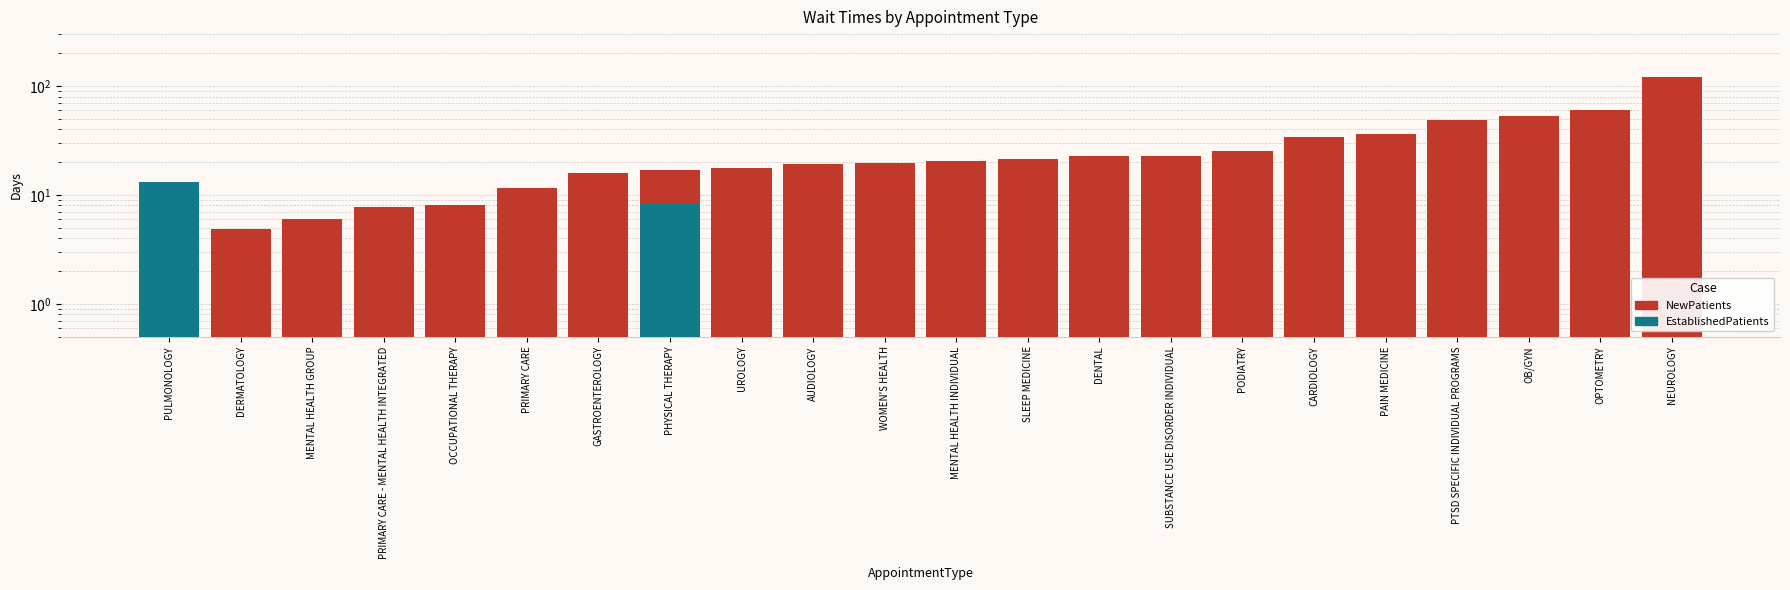

Reading left to right, list all the values displayed in this chart.

NewPatients: PULMONOLOGY=0.5	DERMATOLOGY=4.9	MENTAL HEALTH GROUP=6.0	PRIMARY CARE - MENTAL HEALTH INTEGRATED=7.8	OCCUPATIONAL THERAPY=8.0	PRIMARY CARE=11.6	GASTROENTEROLOGY=15.8	PHYSICAL THERAPY=16.8	UROLOGY=17.5	AUDIOLOGY=19.4	WOMEN'S HEALTH=19.6	MENTAL HEALTH INDIVIDUAL=20.3	SLEEP MEDICINE=21.4	DENTAL=22.7	SUBSTANCE USE DISORDER INDIVIDUAL=23.0	PODIATRY=25.1	CARDIOLOGY=34.0	PAIN MEDICINE=35.9	PTSD SPECIFIC INDIVIDUAL PROGRAMS=49.0	OB/GYN=53.3	OPTOMETRY=60.0	NEUROLOGY=121.1
EstablishedPatients: PULMONOLOGY=13.1	DERMATOLOGY=0.9	MENTAL HEALTH GROUP=0.5	PRIMARY CARE - MENTAL HEALTH INTEGRATED=0.5	OCCUPATIONAL THERAPY=6.8	PRIMARY CARE=1.5	GASTROENTEROLOGY=2.0	PHYSICAL THERAPY=8.2	UROLOGY=3.0	AUDIOLOGY=0.7	WOMEN'S HEALTH=2.7	MENTAL HEALTH INDIVIDUAL=1.7	SLEEP MEDICINE=1.5	DENTAL=1.2	SUBSTANCE USE DISORDER INDIVIDUAL=0.7	PODIATRY=1.1	CARDIOLOGY=3.4	PAIN MEDICINE=1.7	PTSD SPECIFIC INDIVIDUAL PROGRAMS=3.7	OB/GYN=7.5	OPTOMETRY=2.7	NEUROLOGY=7.1